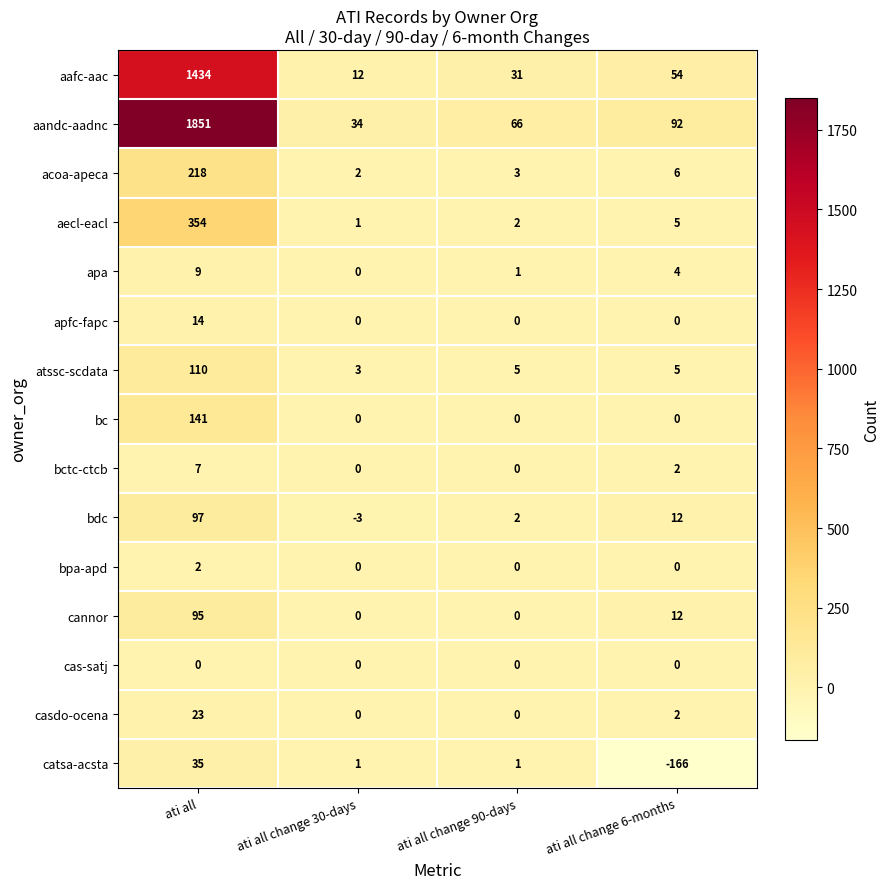

How many distinct data groups are displayed?

15